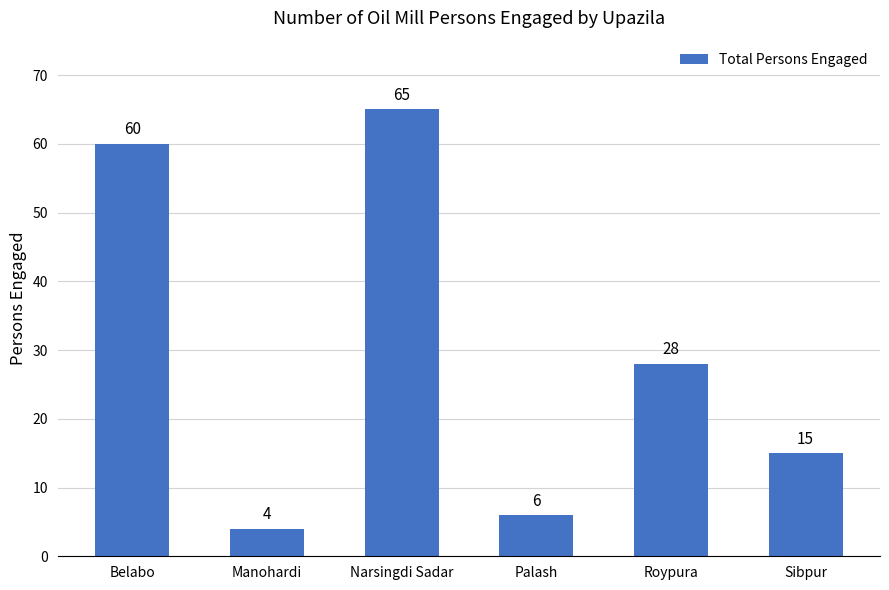

Reading left to right, list all the values displayed in this chart.

Belabo=60	Manohardi=4	Narsingdi Sadar=65	Palash=6	Roypura=28	Sibpur=15